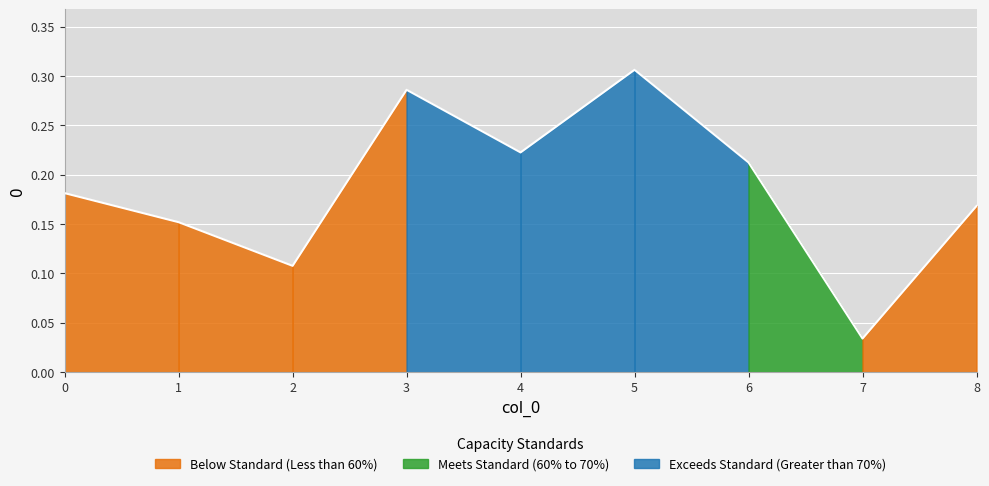

List the labels in order of value, smallest first.

7, 2, 1, 8, 0, 6, 4, 3, 5